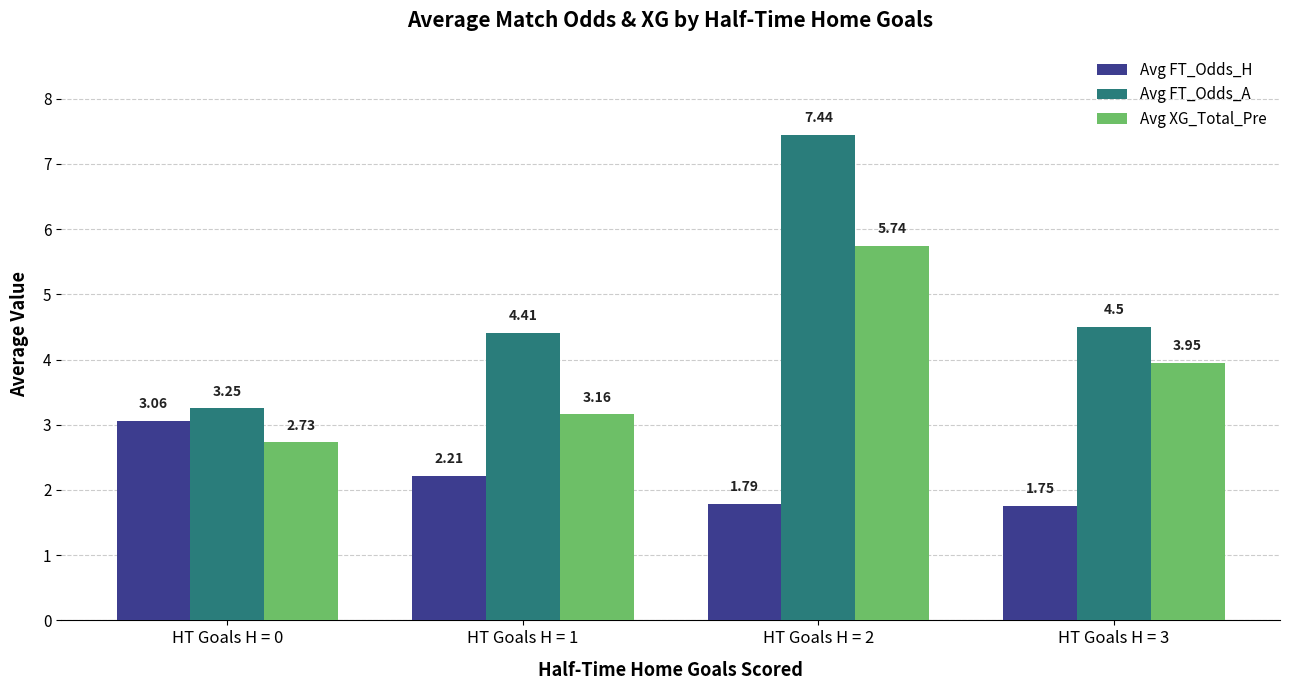

How many data points does each series have?

4